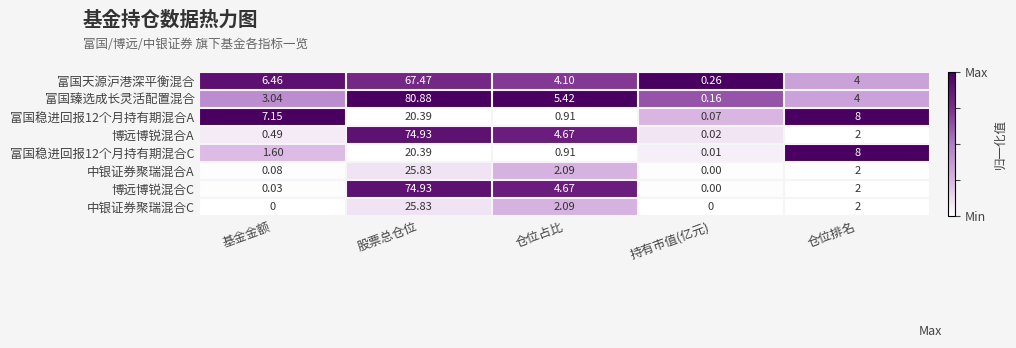

Where does the 博远博锐混合C series first go above 2?

股票总仓位